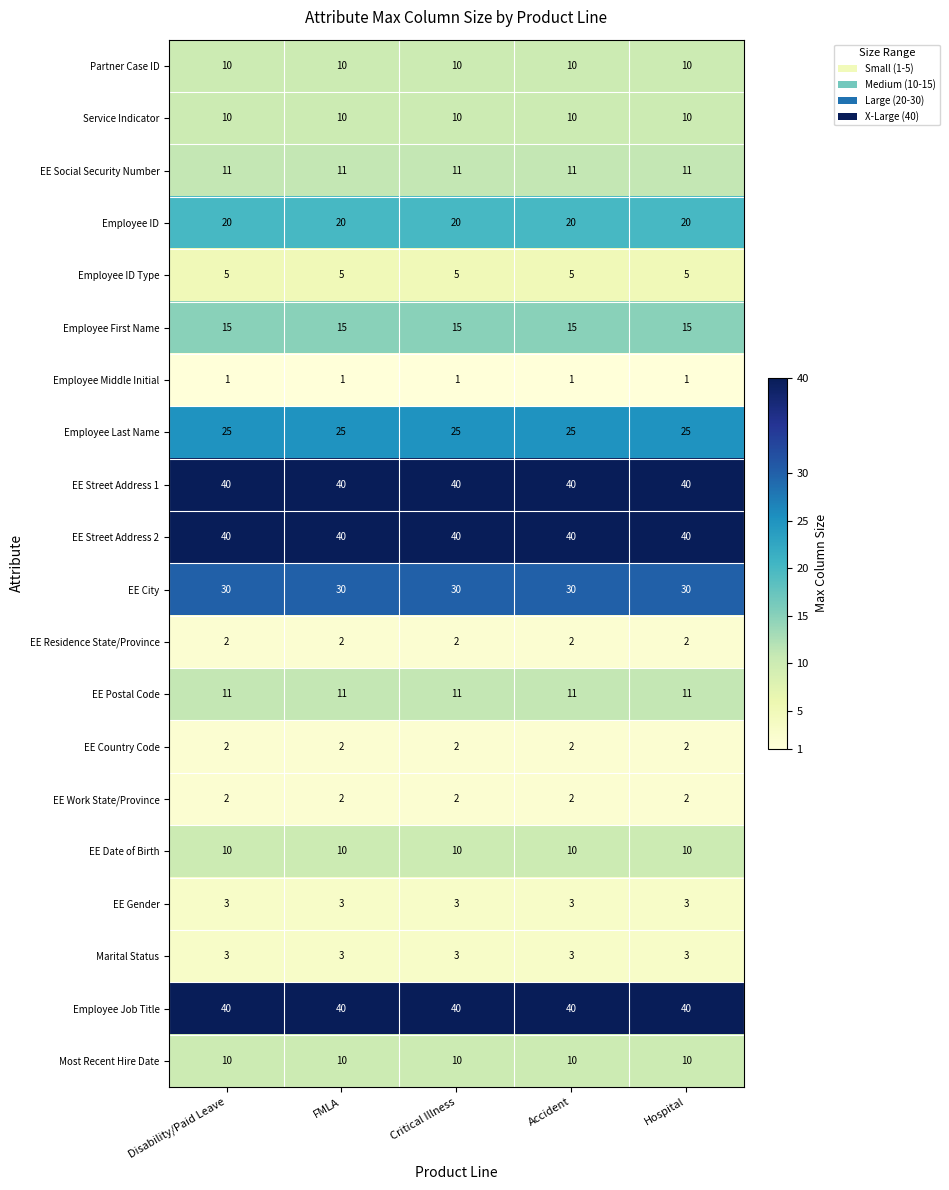

What is the average value of the Partner Case ID series?

10